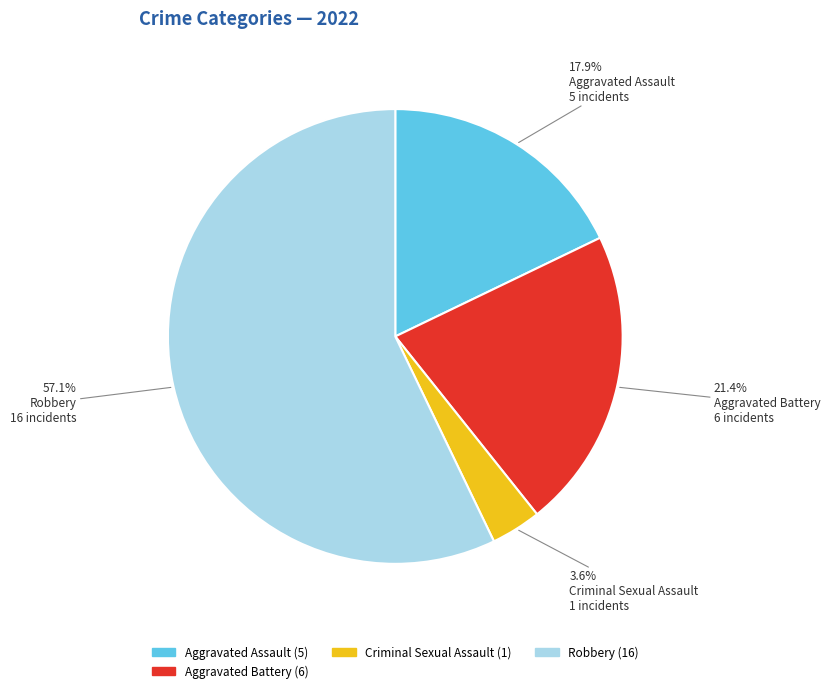

Is there any slice that represents more than half of the pie?

Yes